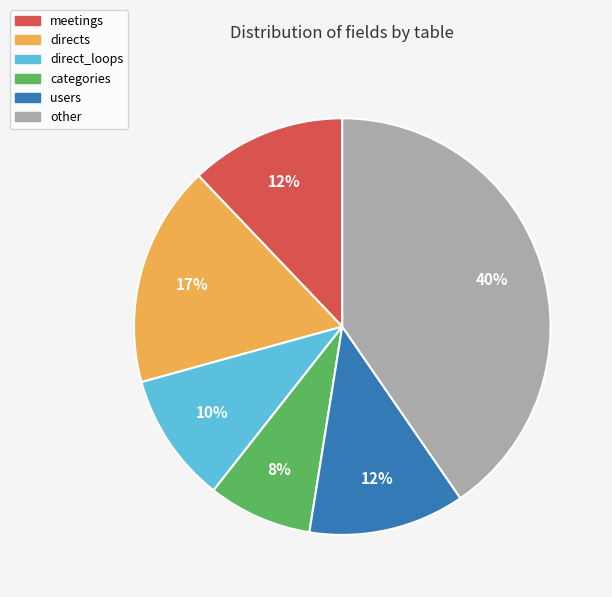

True or false: categories accounts for 8% of the total.

True